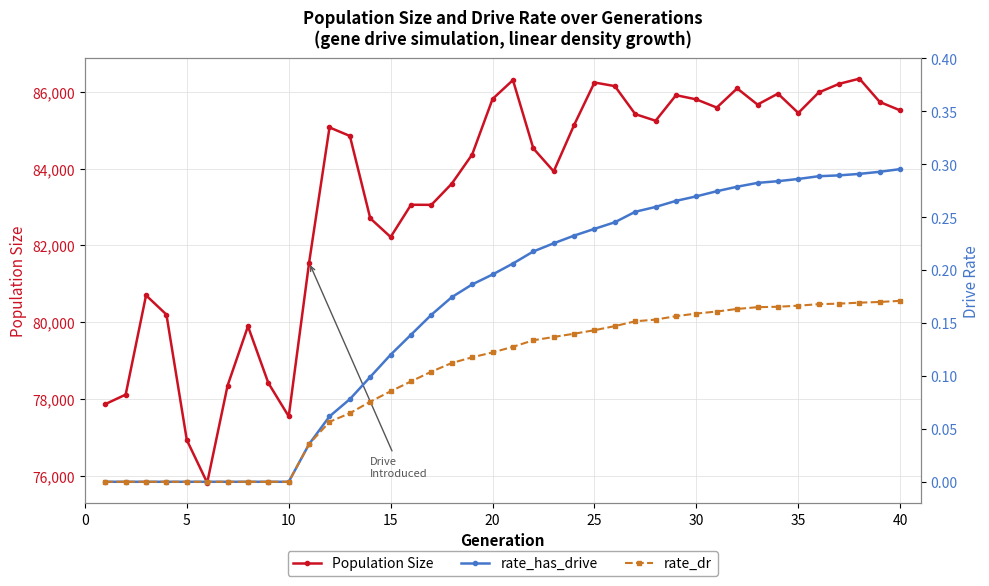

True or false: Population Size has more than 0 points higher than both neighbors.

True